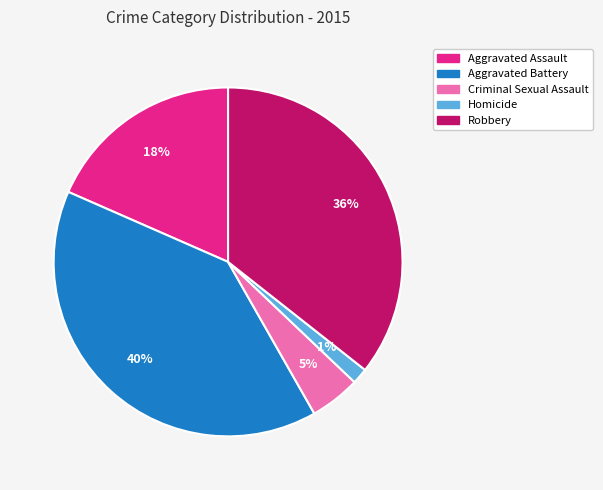

To the nearest percent, what percentage of the pie is Aggravated Assault?

18%